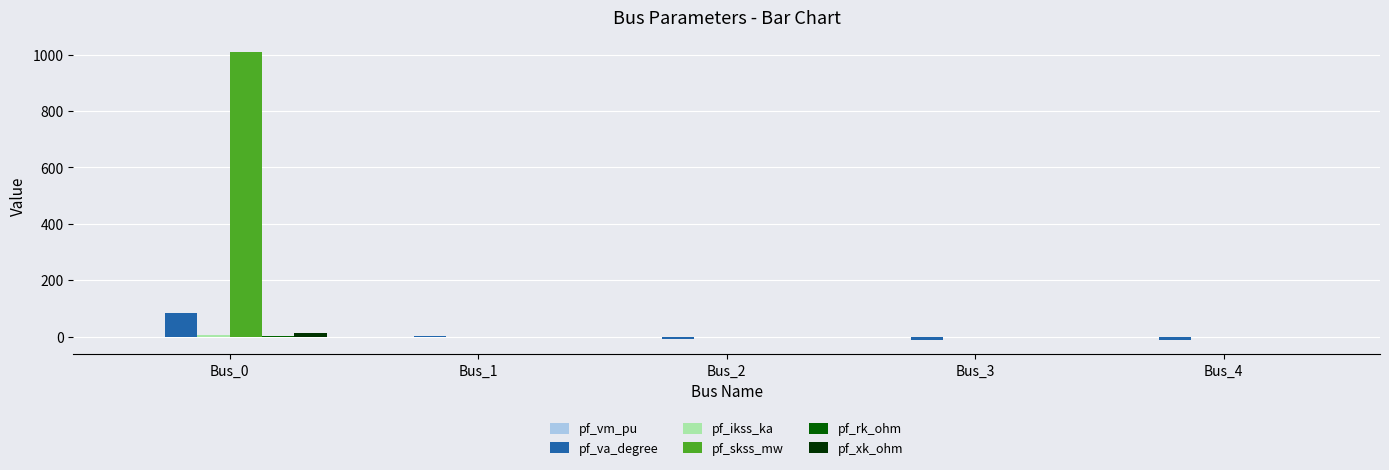

Which series has the largest total across all categories?

pf_skss_mw